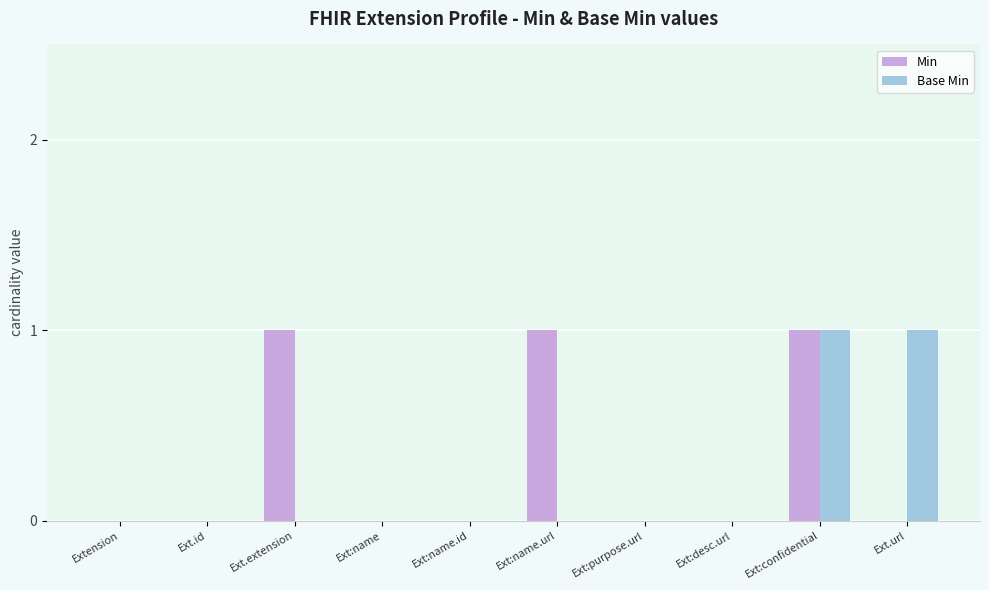

The value of Base Min at Ext:confidential is 1. True or false?

True